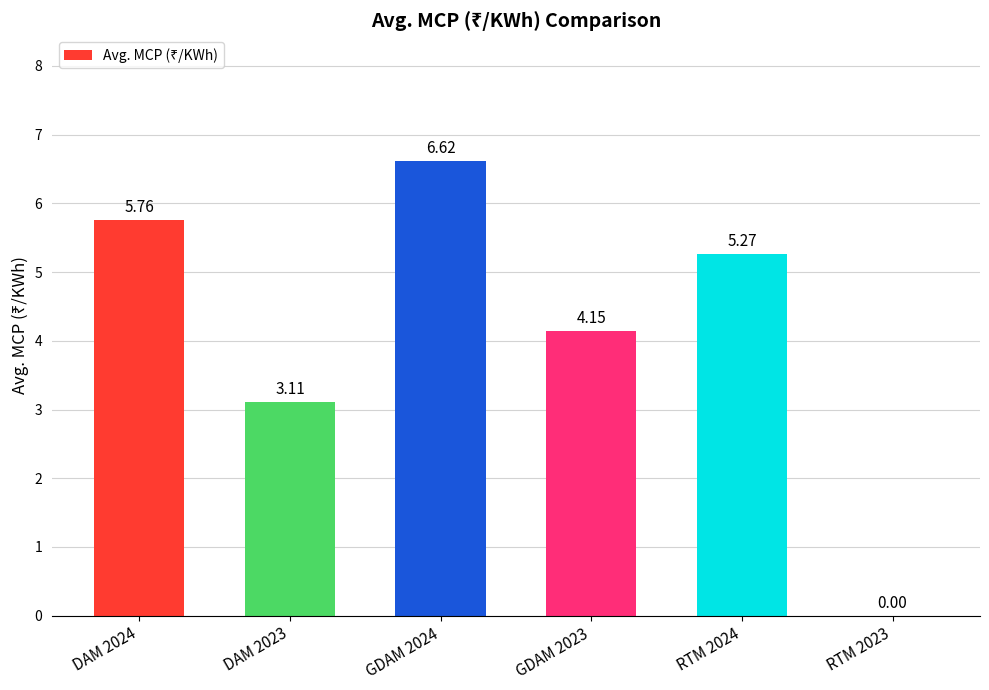

At which label does the data first exceed 5?

DAM 2024